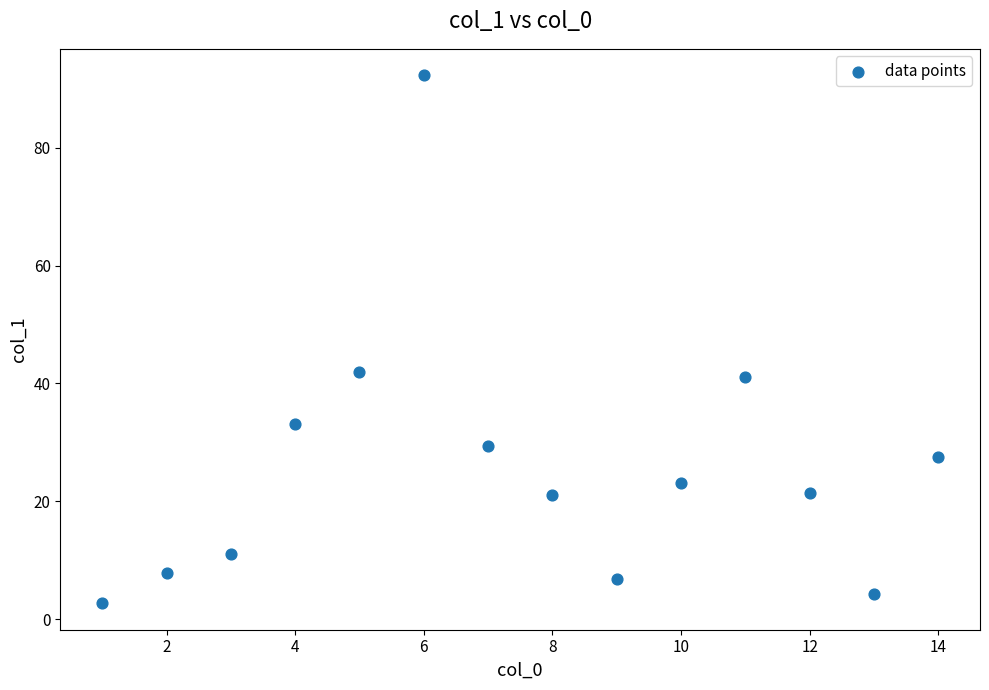

What is the range of X values (max minus min)?

13.0